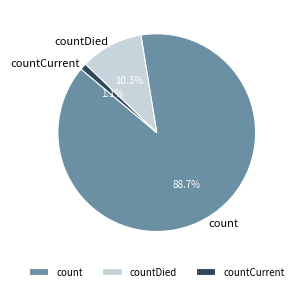

Which slice is the largest?

count